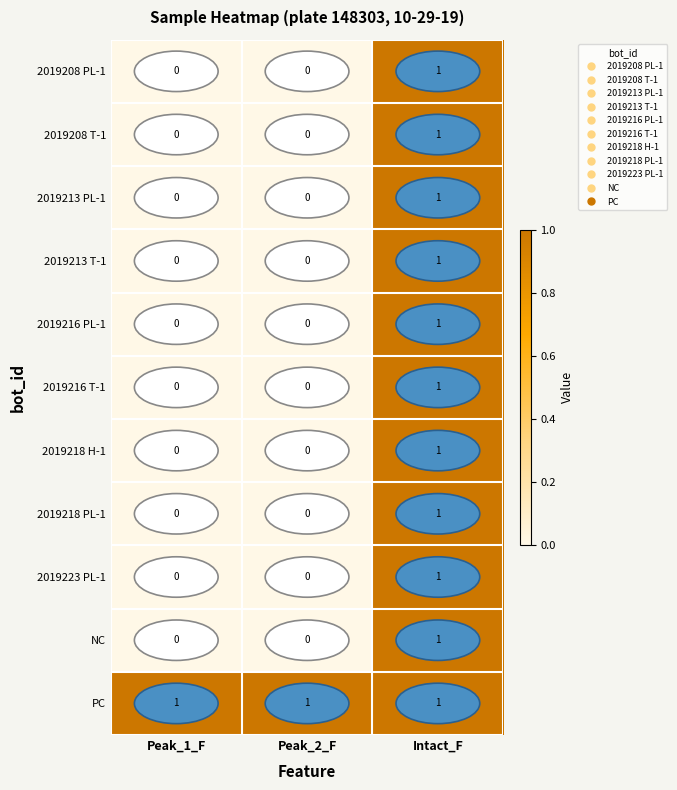

How many distinct data groups are displayed?

11